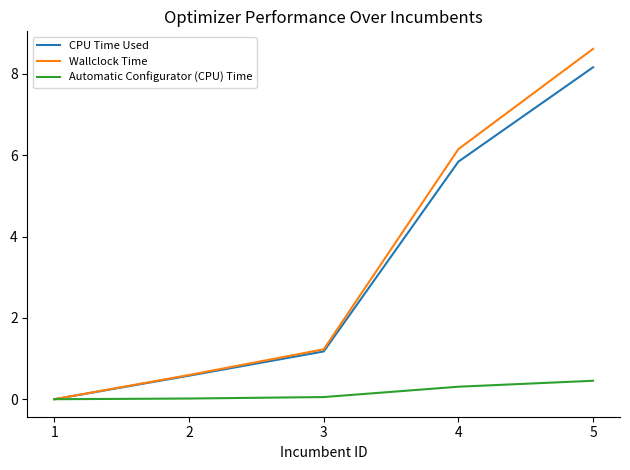

List the labels in order of CPU Time Used value, largest first.

5, 4, 3, 2, 1